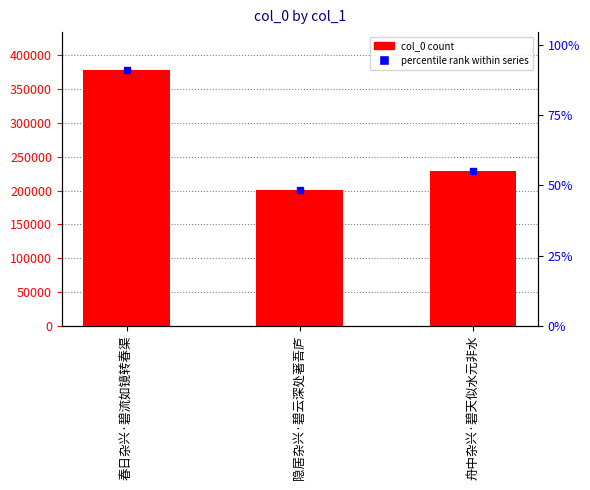

What is the difference between the maximum and minimum values?

177524